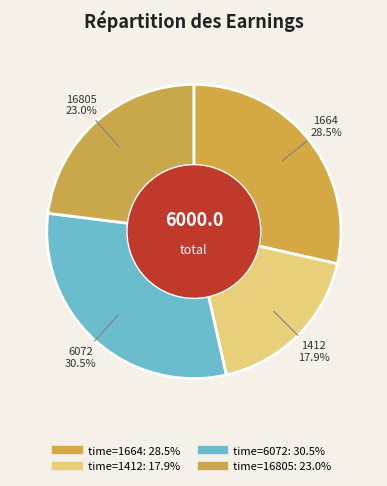

How many slices are in this pie chart?

4